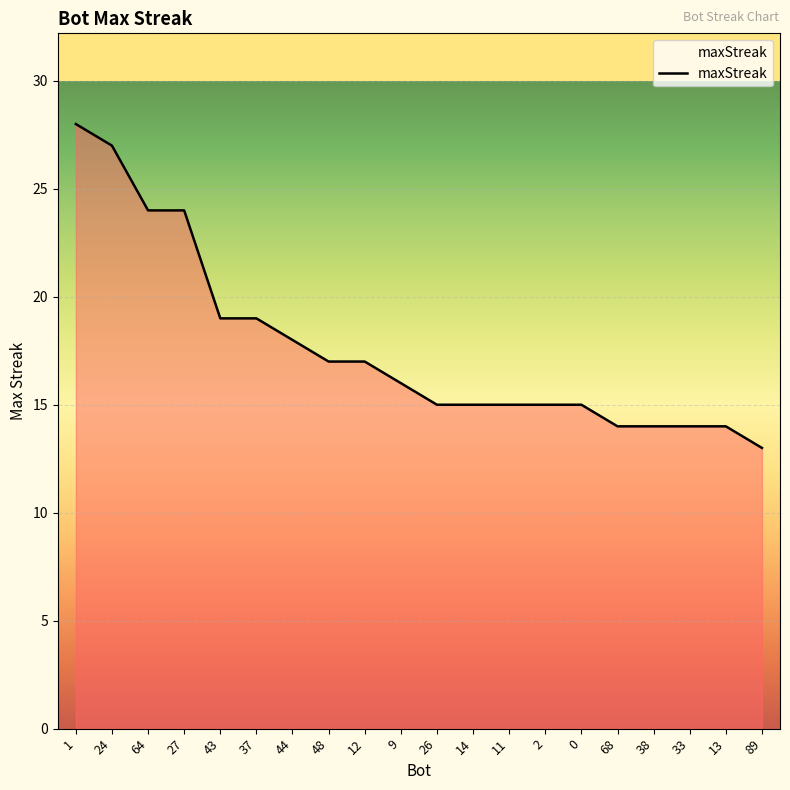

What is the sum of all values?

353